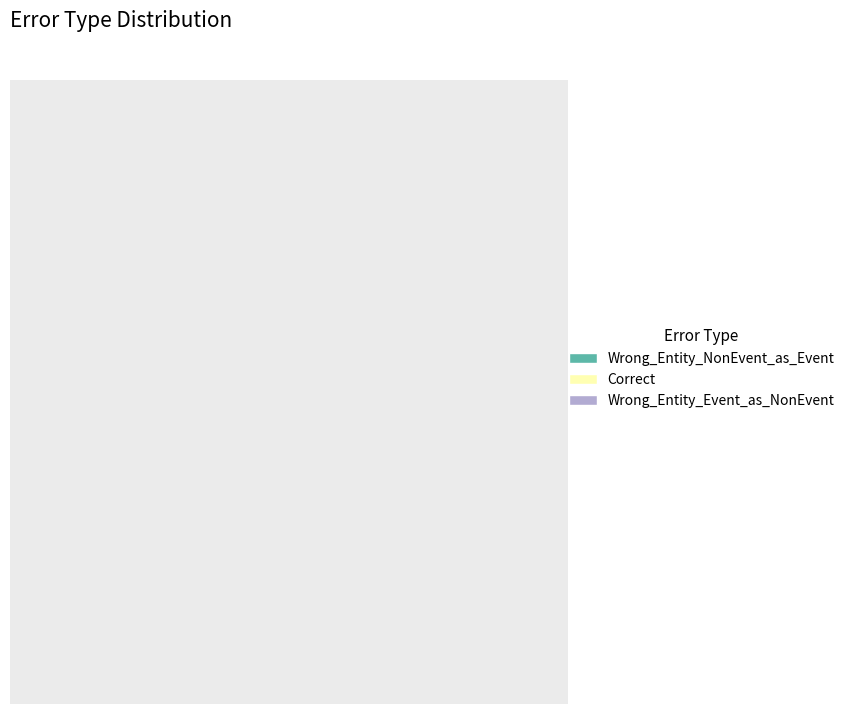

What is the largest slice in the pie chart?

Wrong_Entity_NonEvent_as_Event